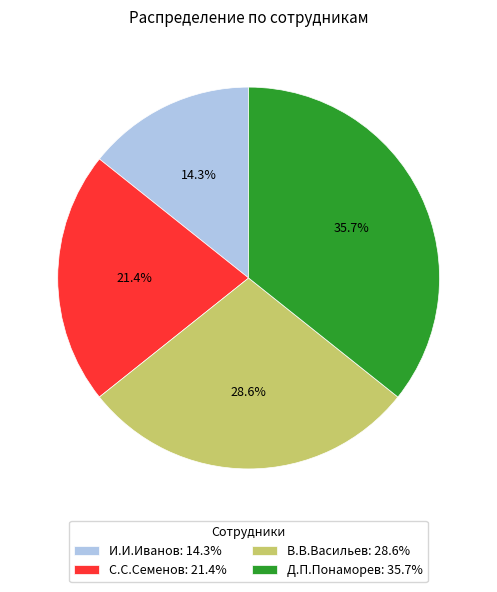

Is there a majority slice in this chart?

No